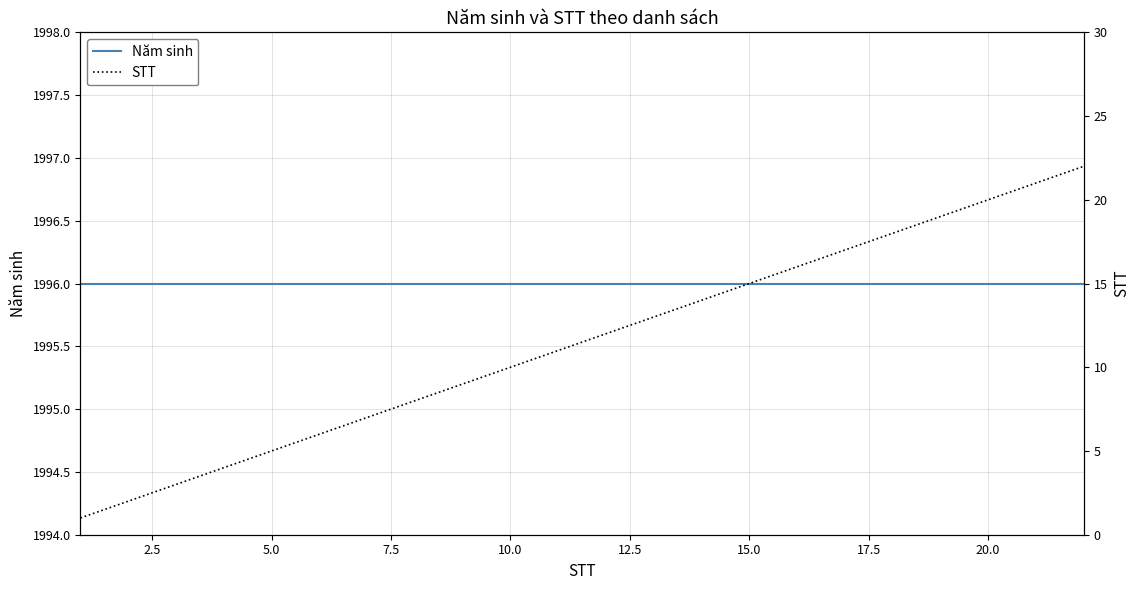

What is the highest value of the Năm sinh series?

1996